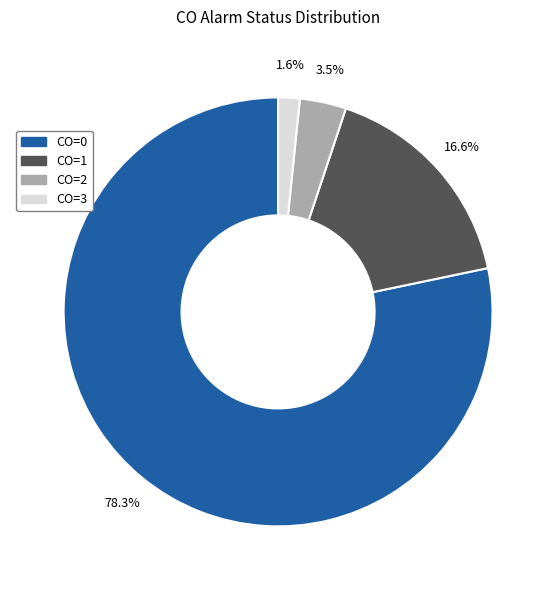

Which slice represents more than half of the pie?

CO=0